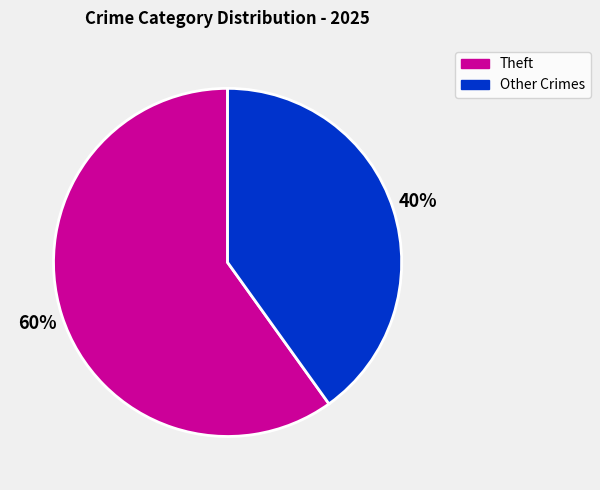

Does any single category account for the majority?

Yes